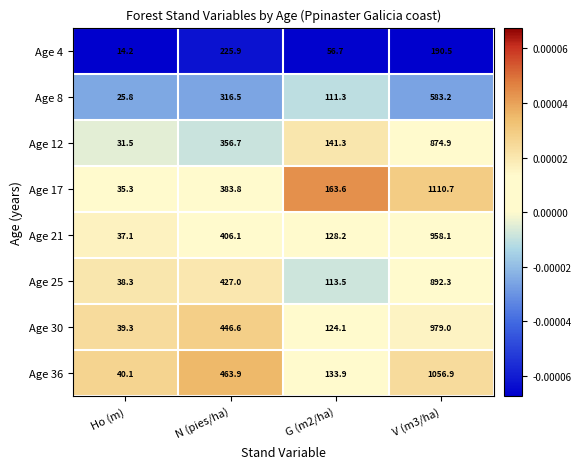

Is it true that Age 17 equals 243.5 at G (m2/ha)?

False